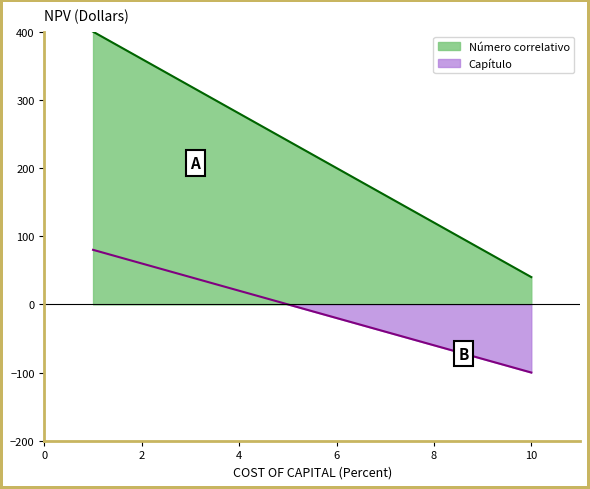

How many values in Capítulo are below zero?

5